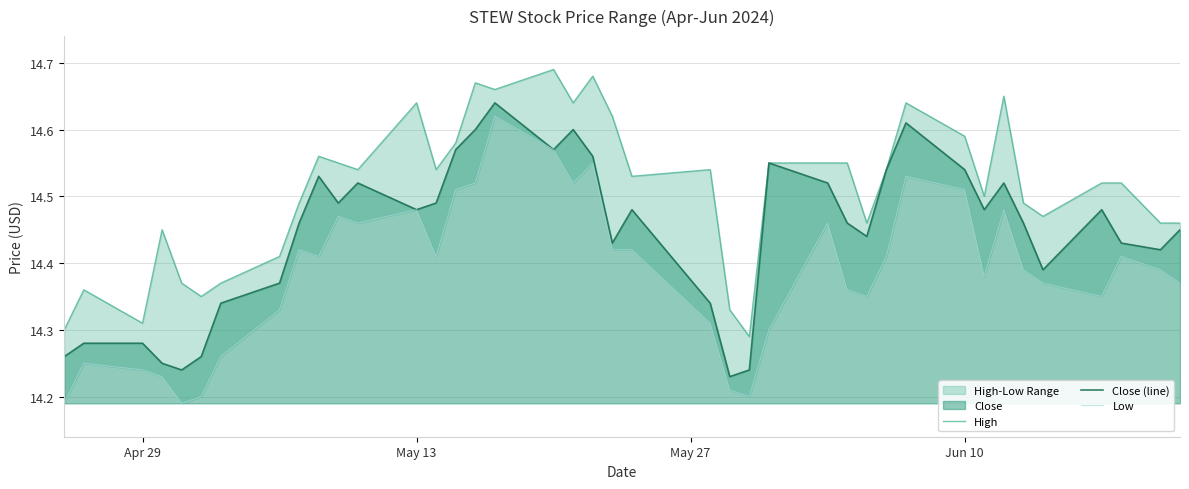

What is the total value across all series at Jun 10?

43.6